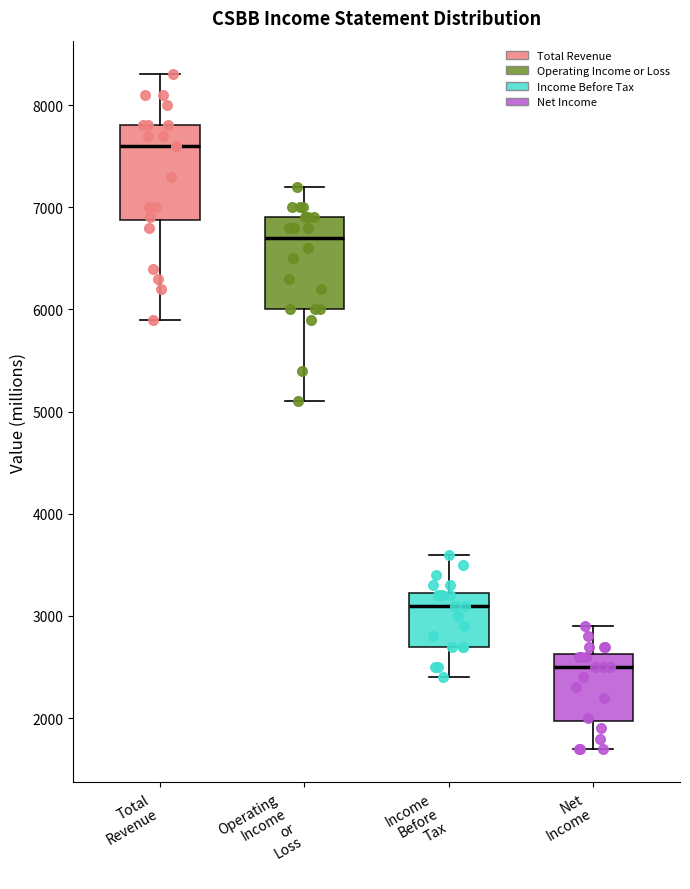

Reading left to right, transcribe this box plot: for each box, give where its median line is, the range the box spans, and where its two whiskers end, as read against the y-axis. The values are not printed on the chart, so give them approximately, as read against the axis.

Total Revenue: median 7600, box 6900 to 7800, whiskers 5900 to 8300
Operating Income or Loss: median 6700, box 6000 to 6900, whiskers 5100 to 7200
Income Before Tax: median 3100, box 2700 to 3200, whiskers 2400 to 3600
Net Income: median 2500, box 2000 to 2600, whiskers 1700 to 2900